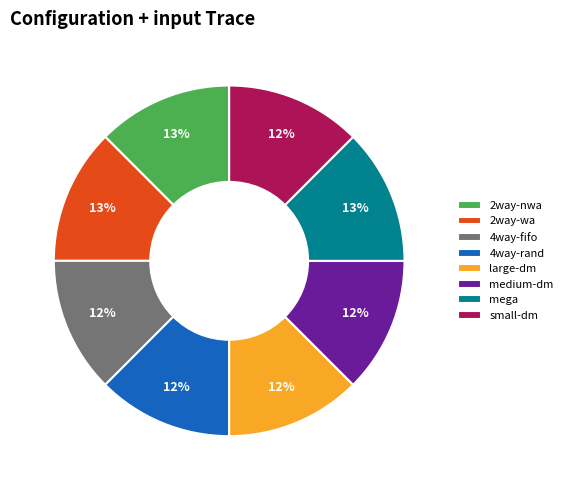

Is the sum of medium-dm and 2way-wa greater than half?

No